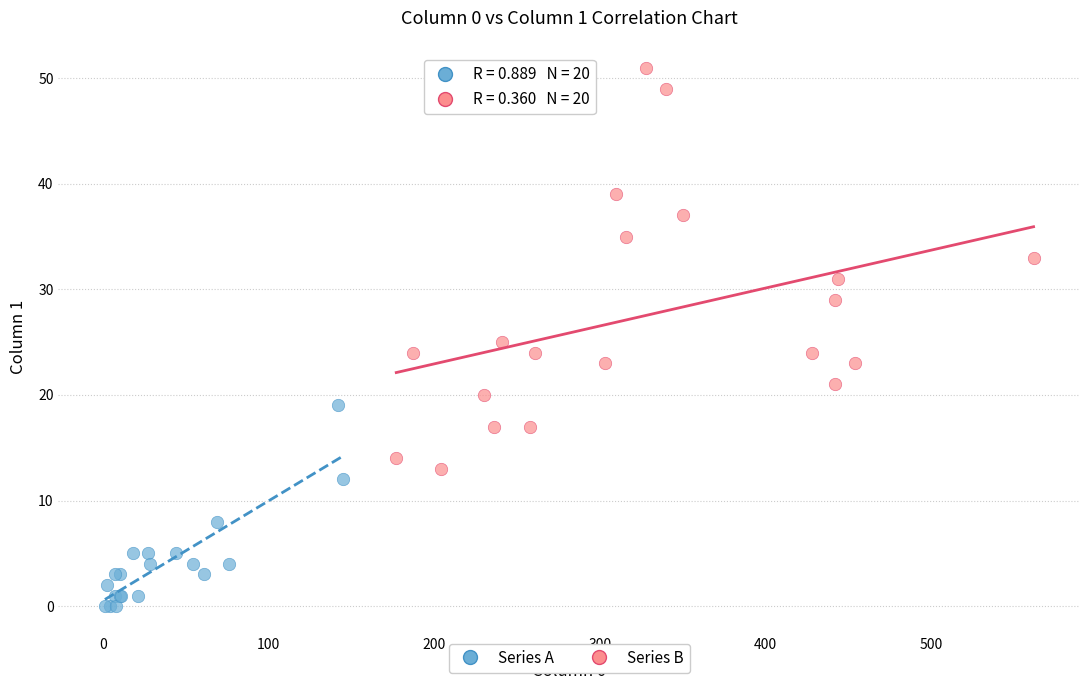

Which series has the widest spread of Y values?

Series B